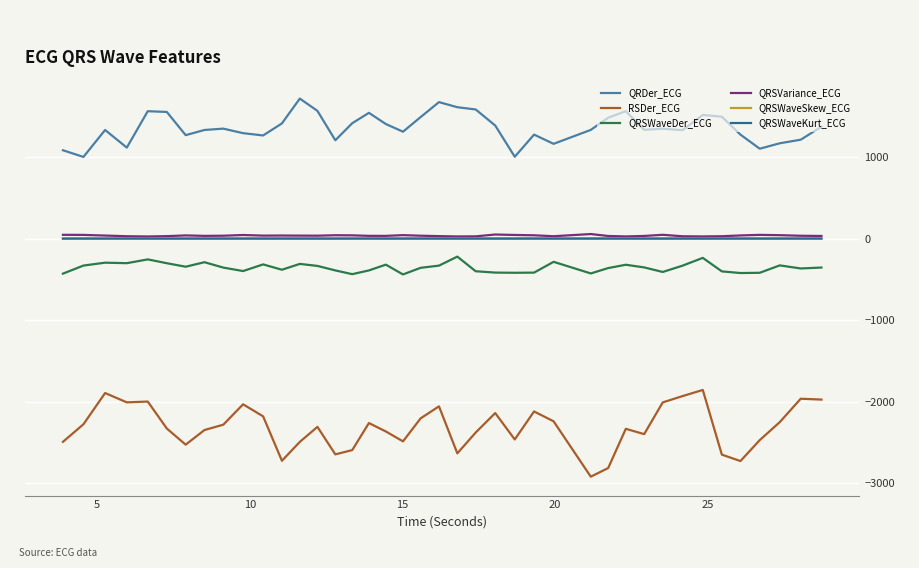

Which series has the largest total across all categories?

QRDer_ECG